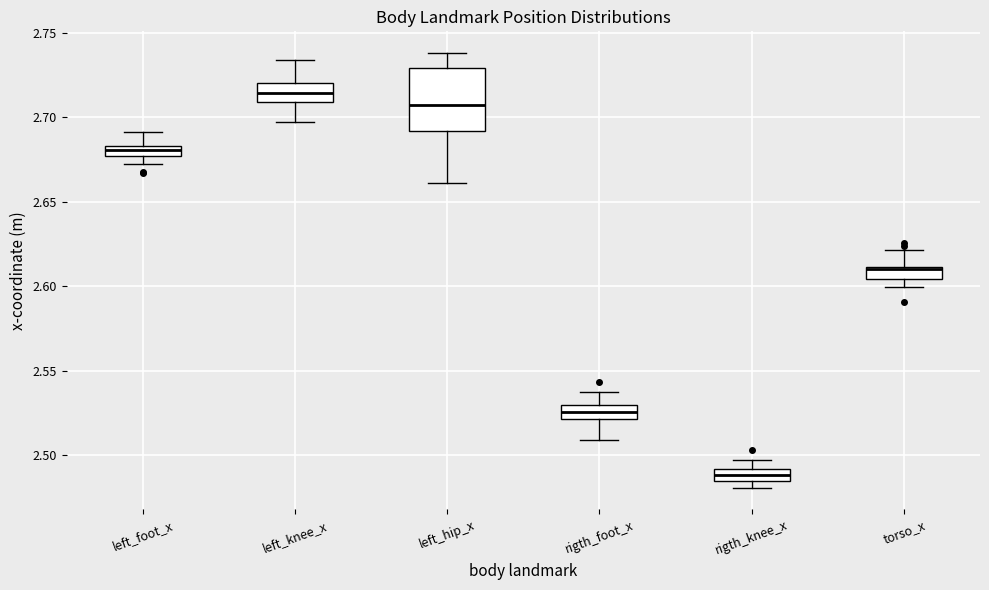

Which box has the lowest median line?

rigth_knee_x